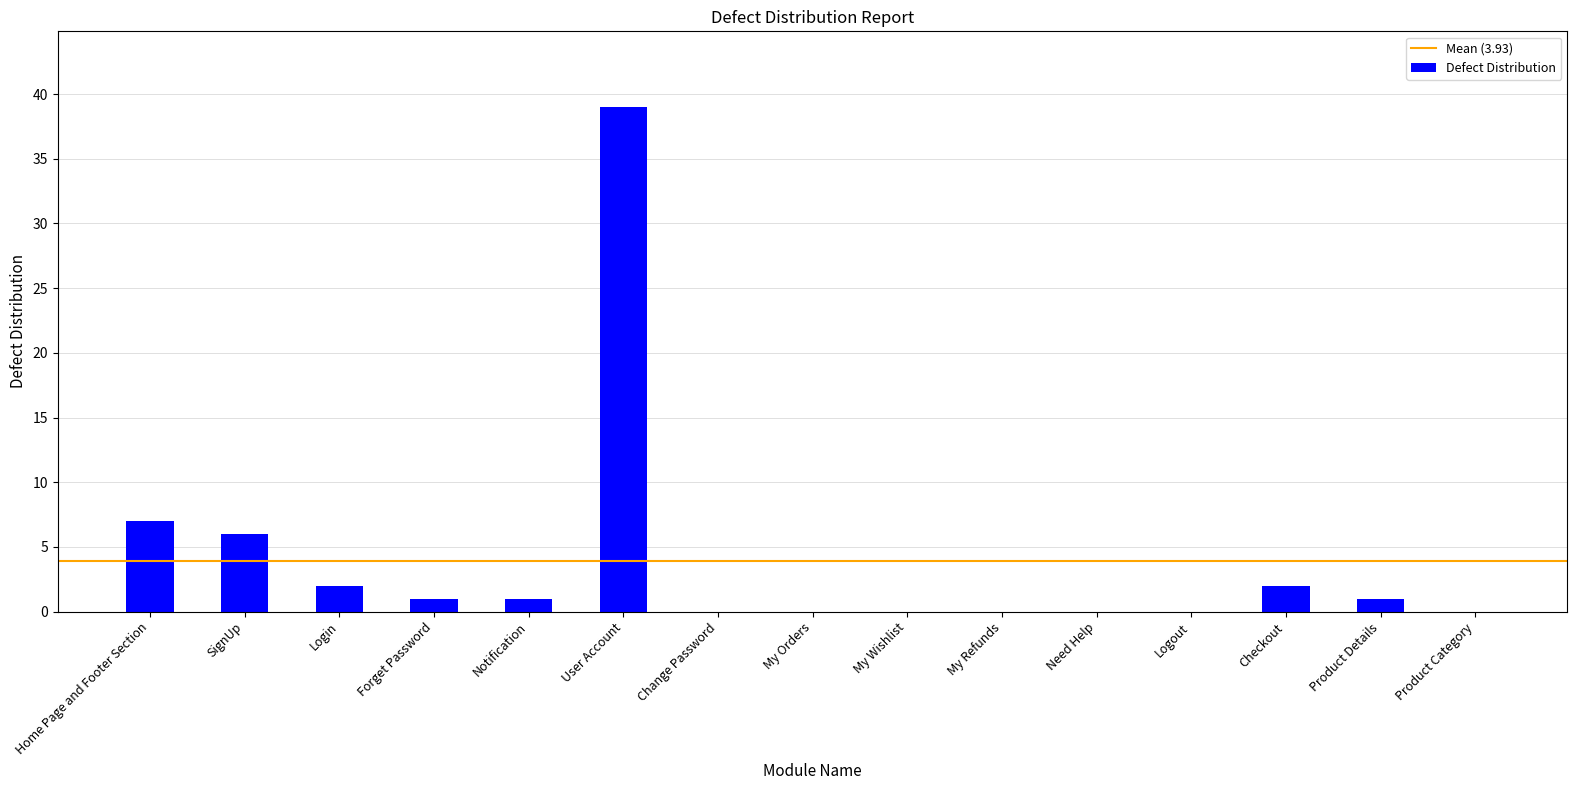

True or false: the data shows 0 at Change Password.

True